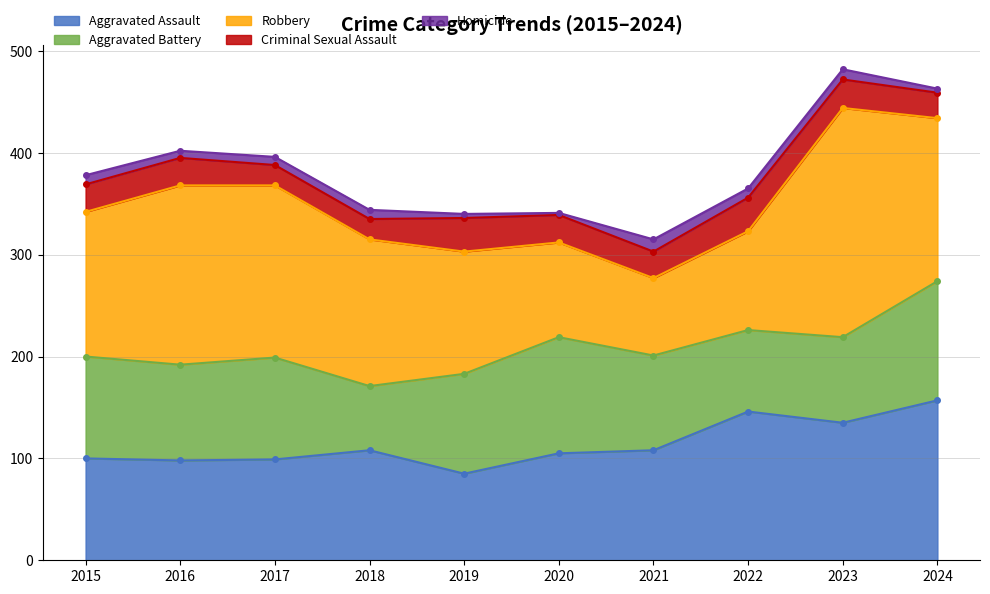

How many distinct data groups are displayed?

5